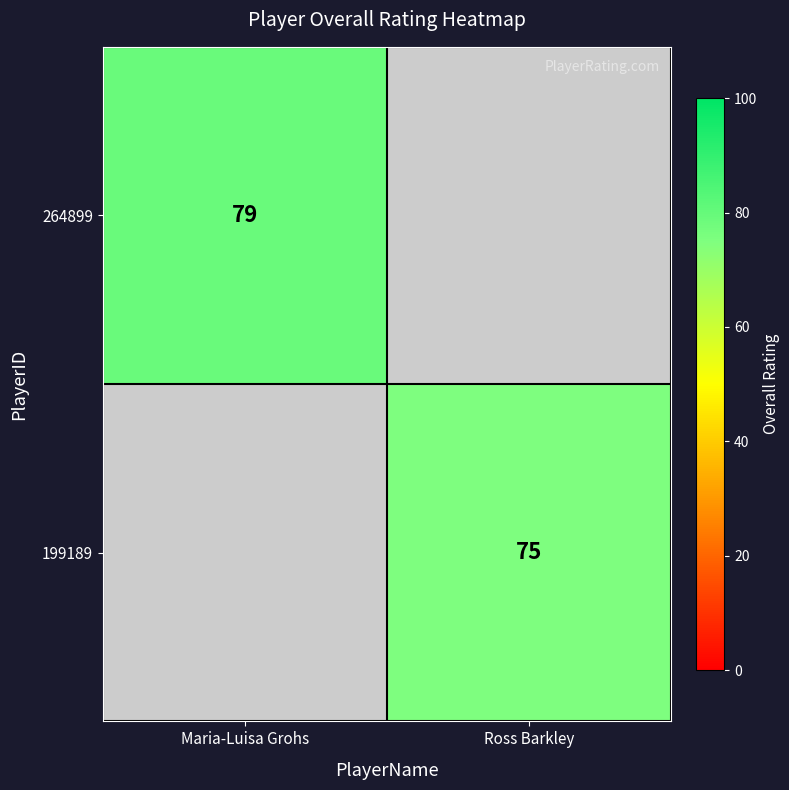

True or false: 264899 has a value of 79 at Maria-Luisa Grohs.

True